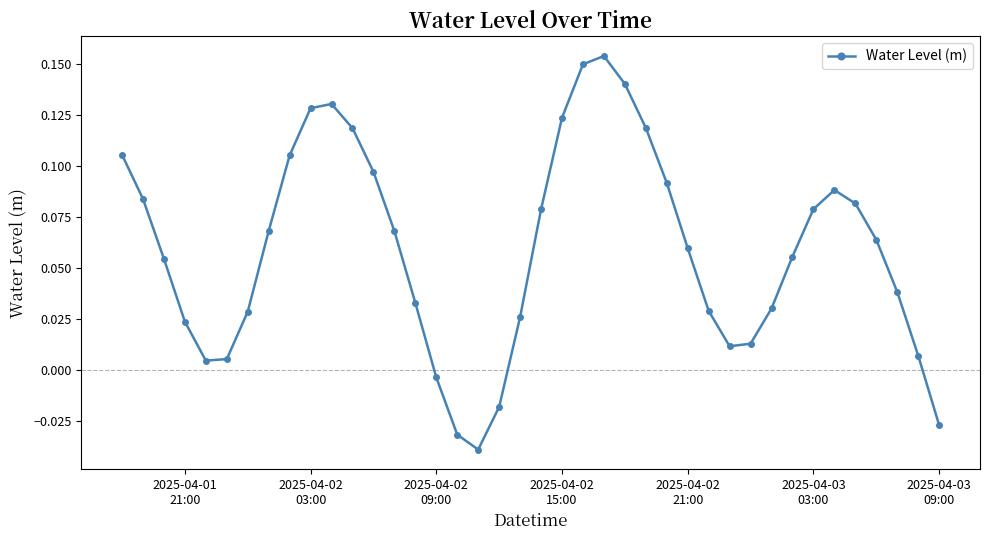

How many interior local valleys (lower than both neighbors) does the data have?

3